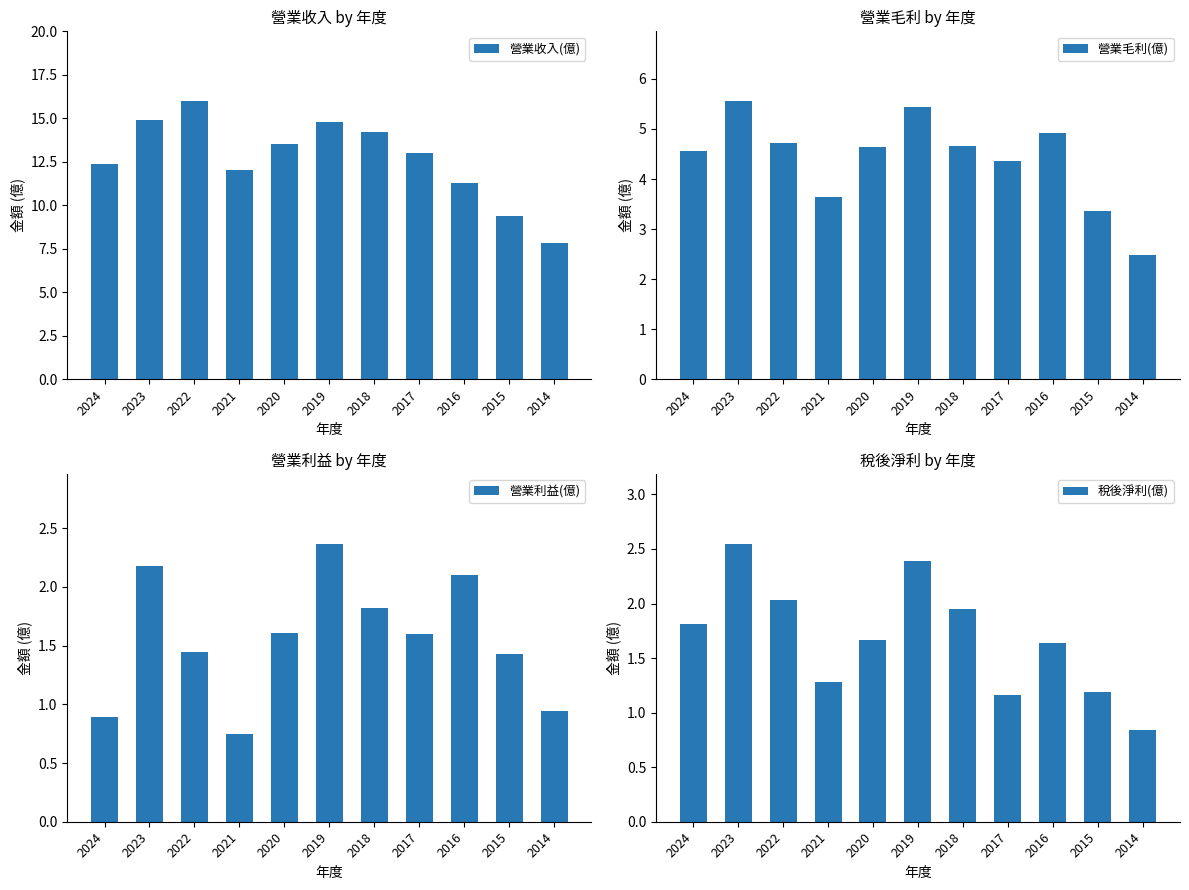

Which category has the highest value in the 營業毛利(億) series?

2023